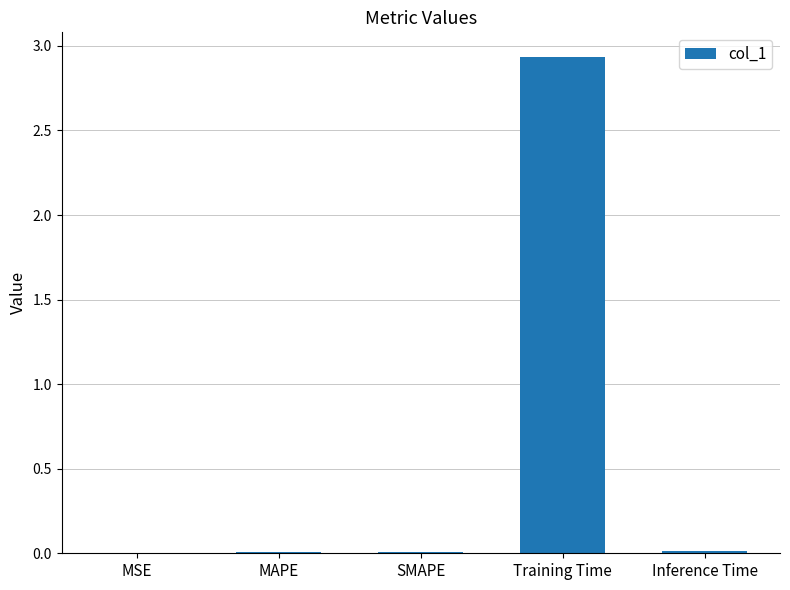

What is the change in value from MAPE to Training Time?

+2.9